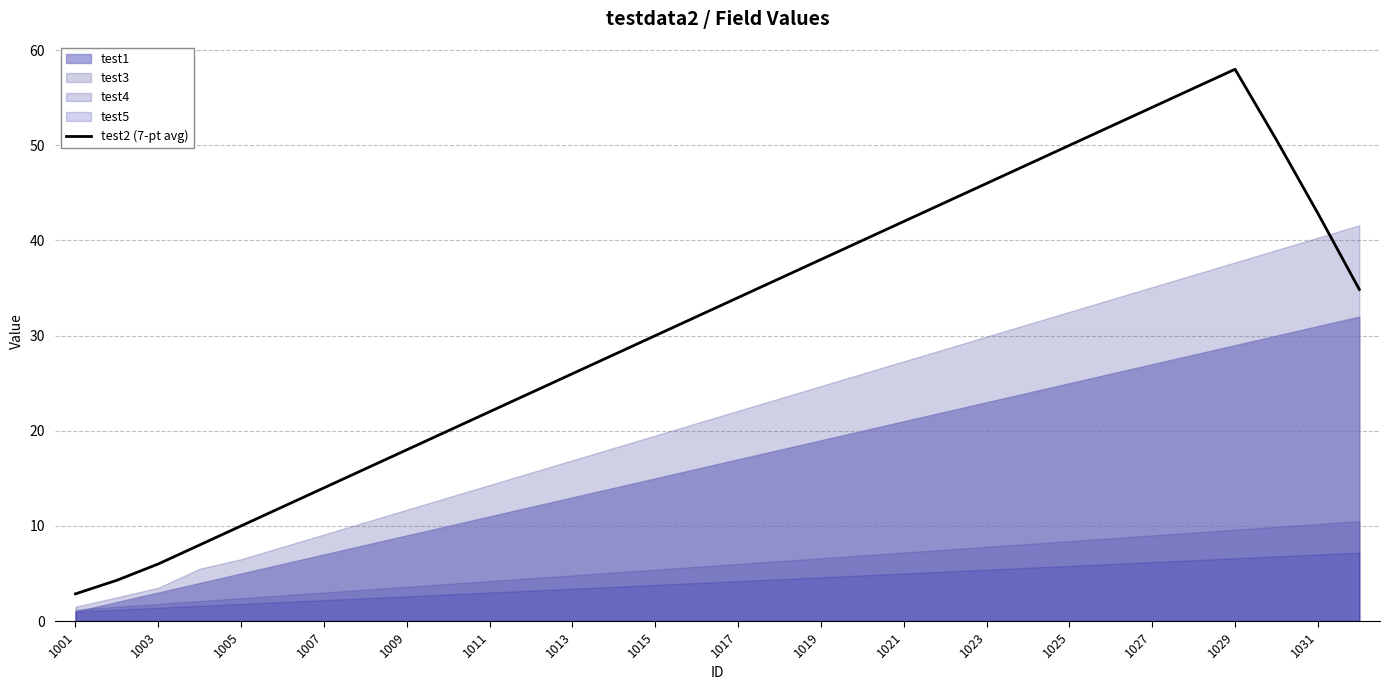

Reading left to right, extract all data points from this chart.

2.9	4.3	6.0	8.0	10.0	12.0	14.0	16.0	18.0	20.0	22.0	24.0	26.0	28.0	30.0	32.0	34.0	36.0	38.0	40.0	42.0	44.0	46.0	48.0	50.0	52.0	54.0	56.0	58.0	50.6	42.9	34.9